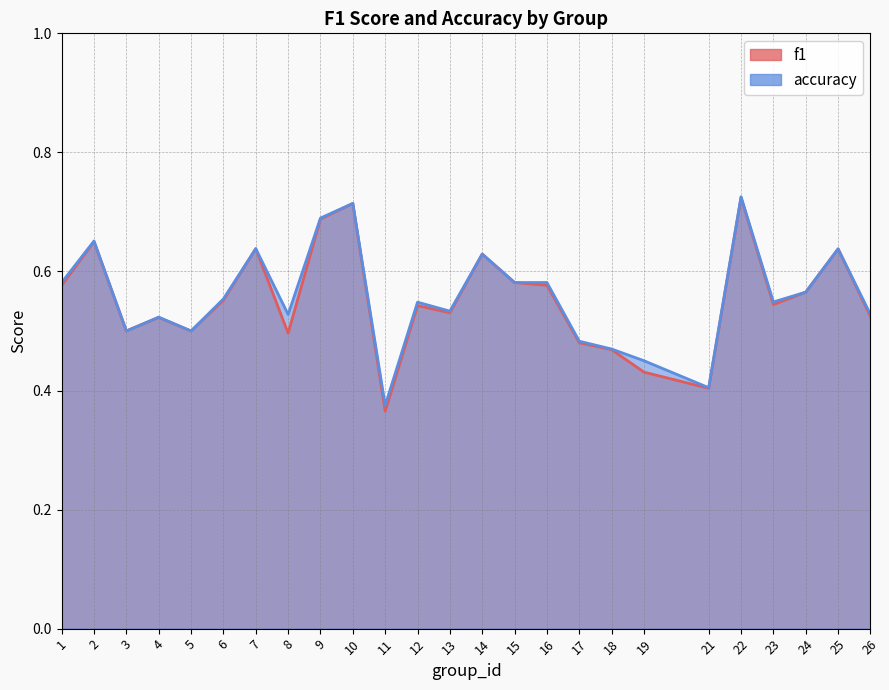

What is the greatest value displayed?

0.7